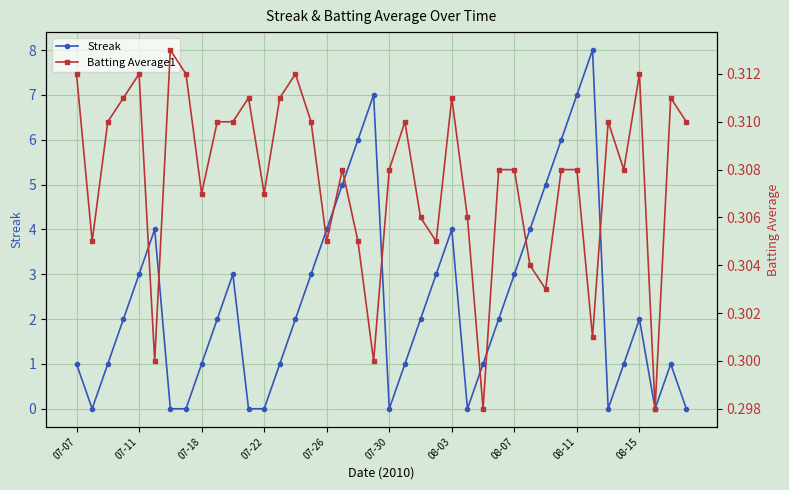

True or false: Streak has more than 1 points higher than both neighbors.

True